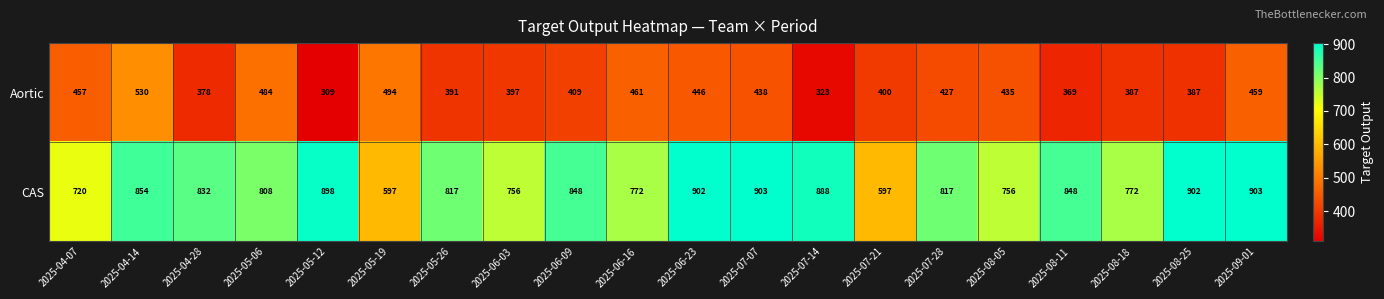

What is the average value of the Aortic series?

419